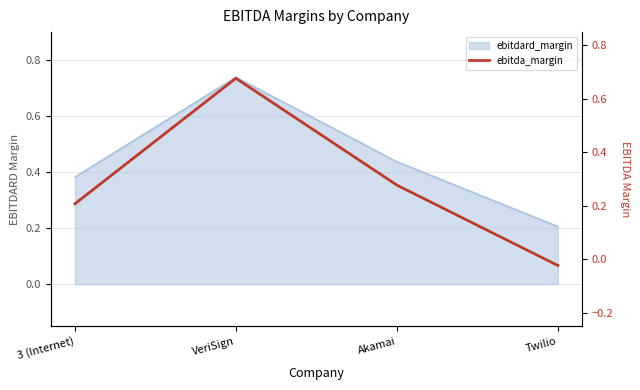

What is the change in value from 3 (Internet) to Twilio?

-0.2